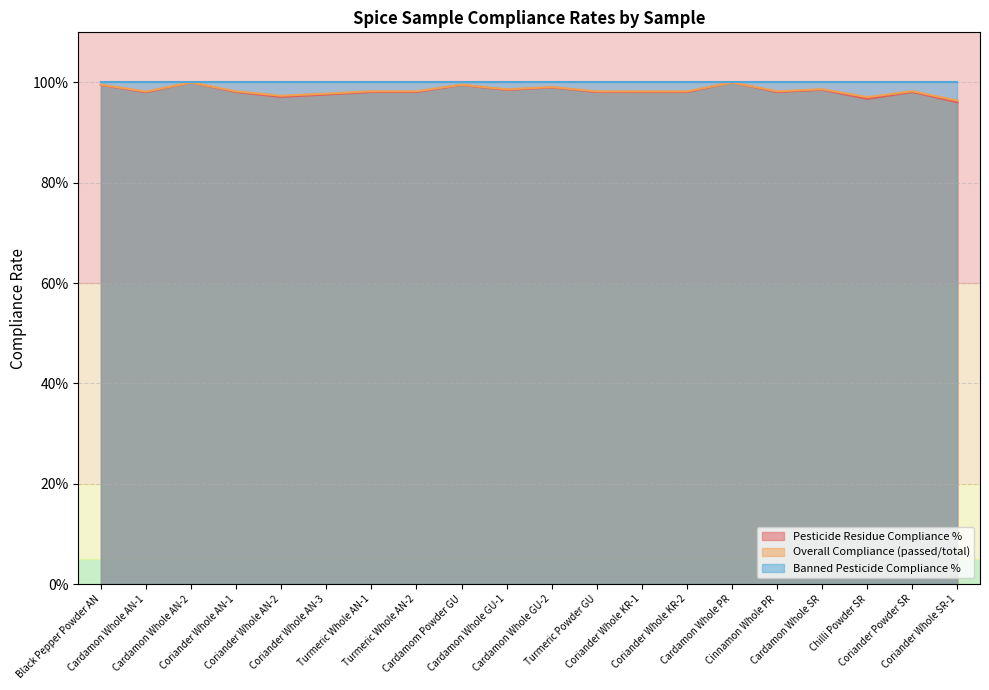

What is the label of the 6th point from the left?

Coriander Whole AN-3